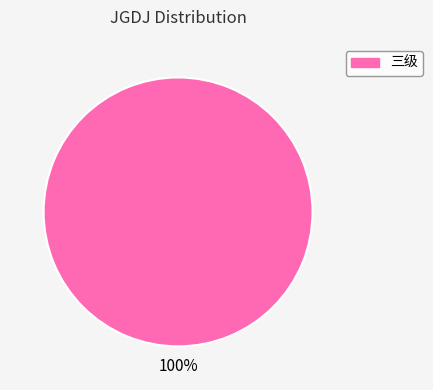

Count the number of slices in the pie.

1